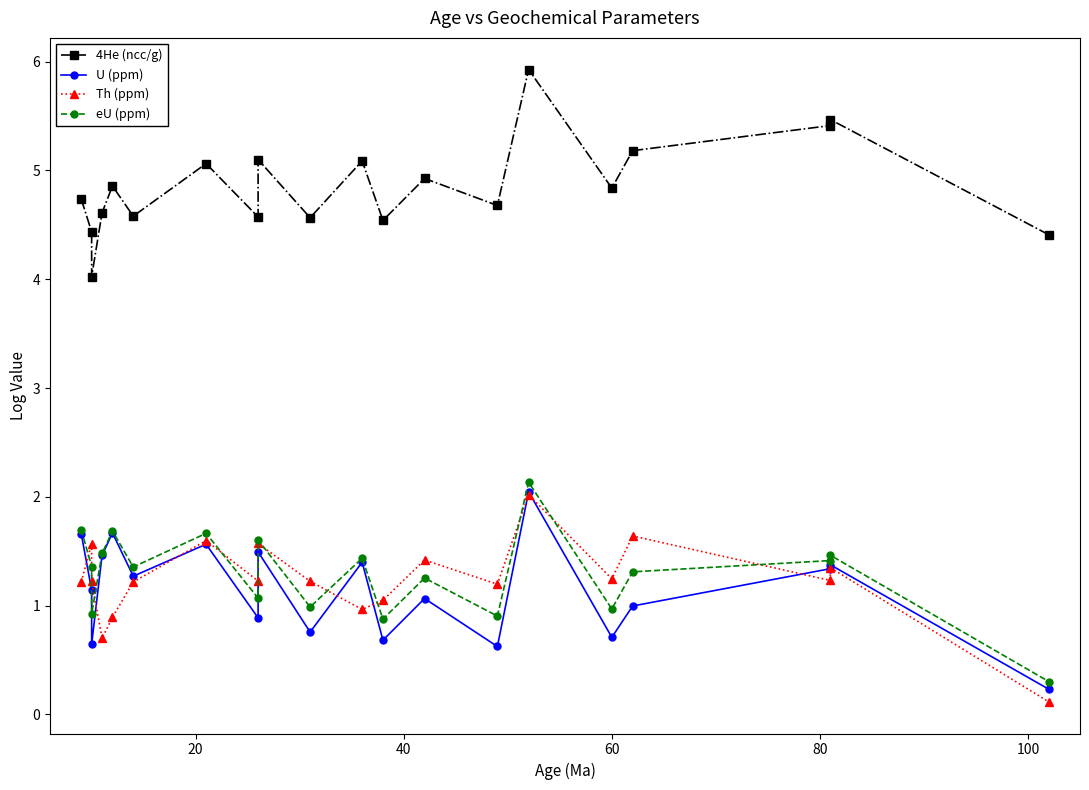

What is the minimum value shown in the chart?

0.1